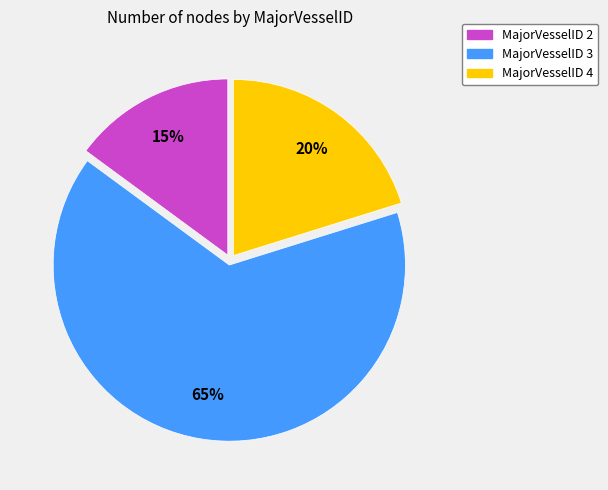

Rank the categories by value from lowest to highest.

MajorVesselID 2, MajorVesselID 4, MajorVesselID 3